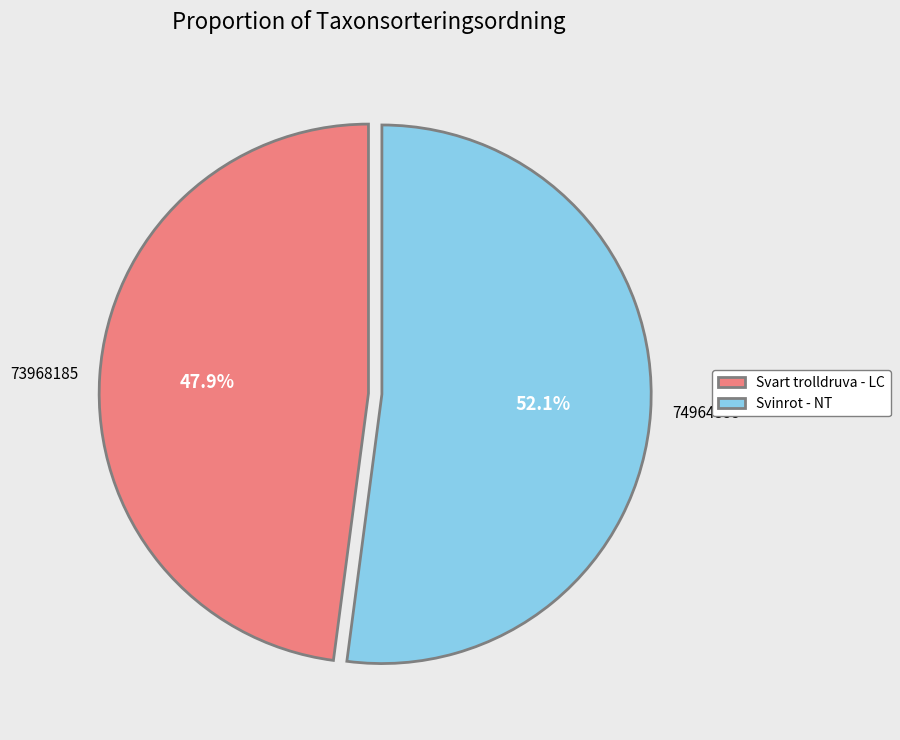

Which slice represents more than half of the pie?

74964355